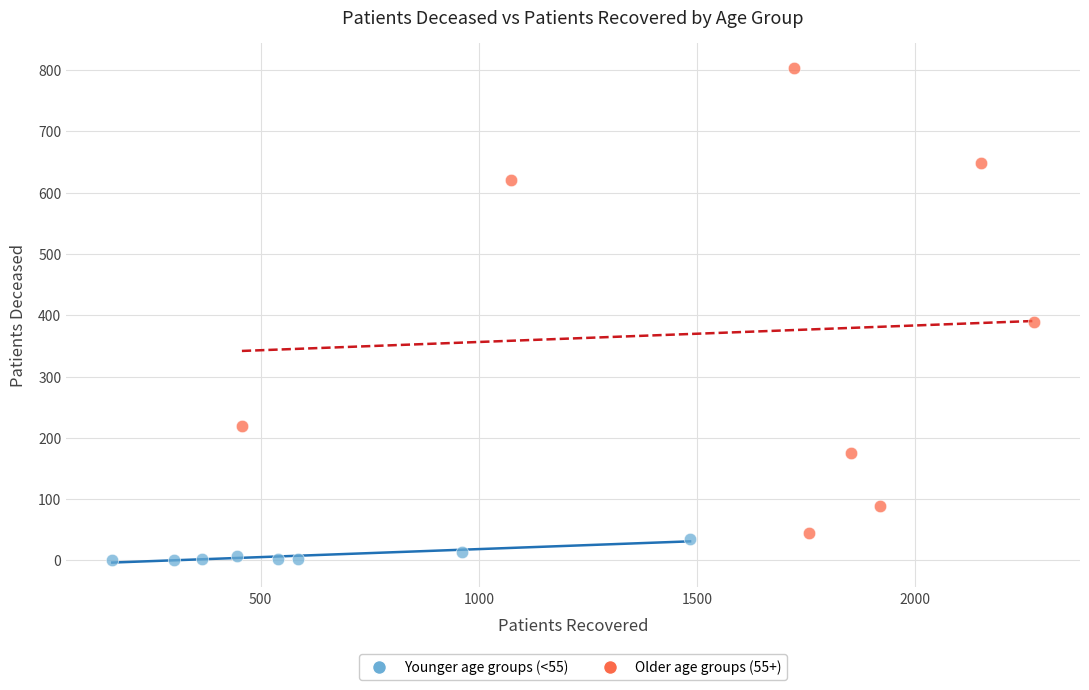

Which series reaches the minimum Y coordinate?

Younger age groups (<55)